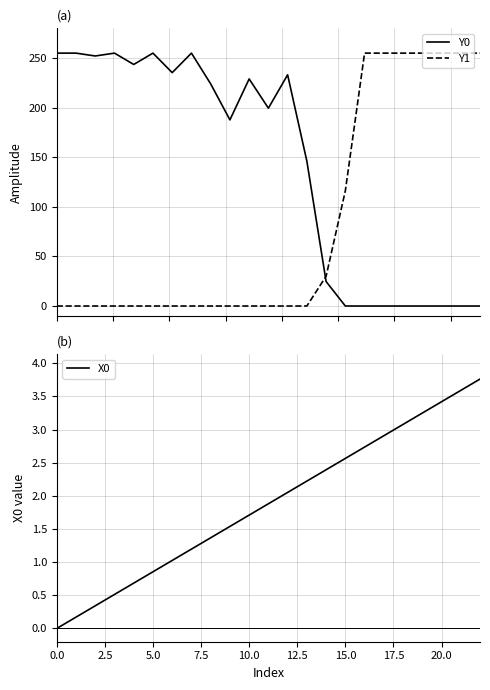

What is the highest value of the Y1 series?

255.0